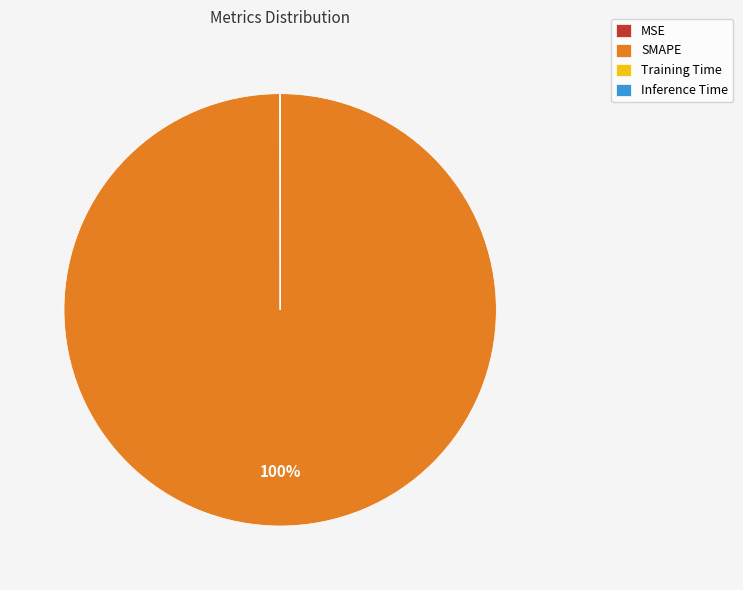

To the nearest percent, what is the difference between the largest and smallest slice percentages?

100%